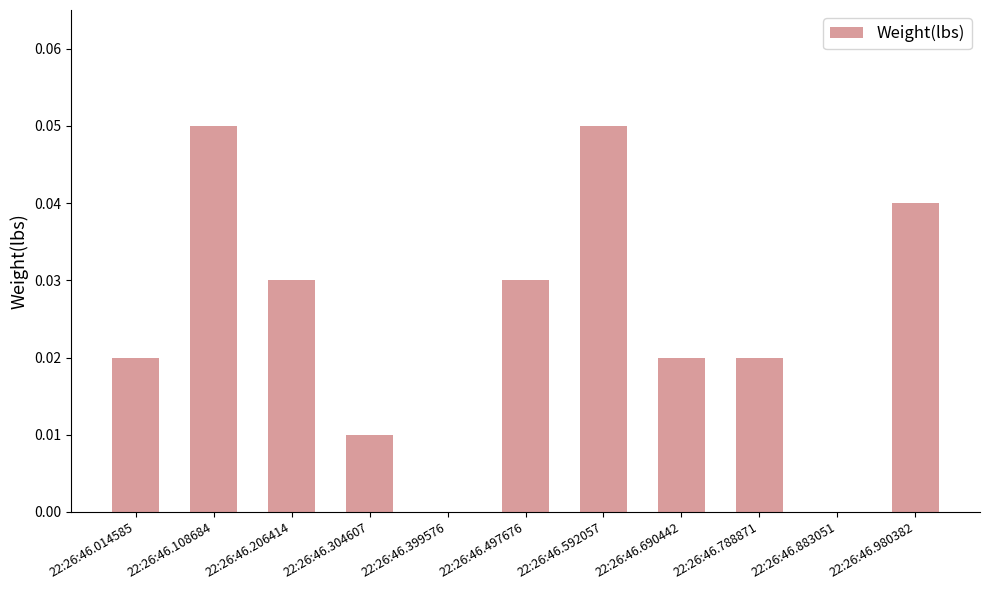

What is the sum of all values?

0.3